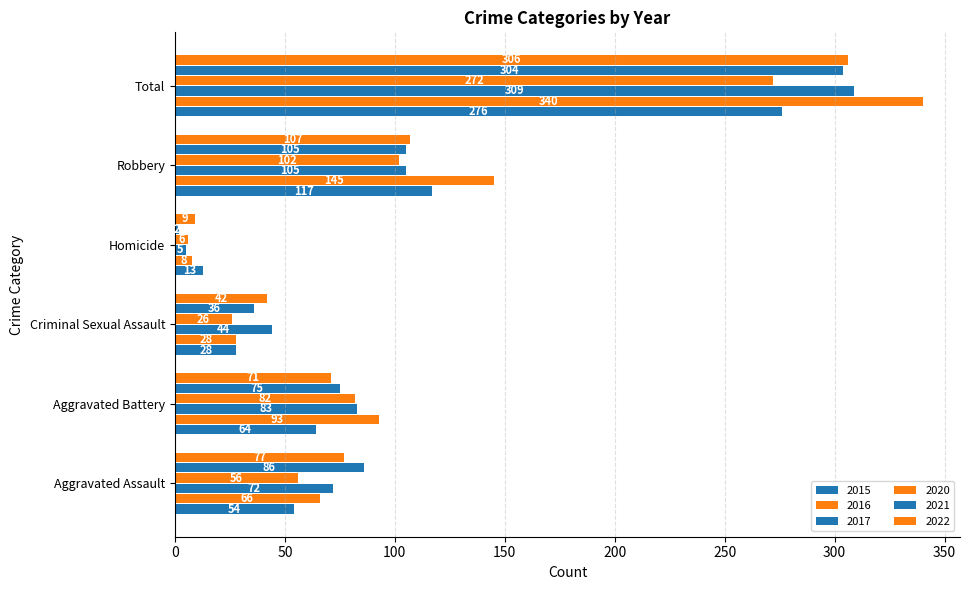

Where does the 2021 series first go above 86?

Robbery